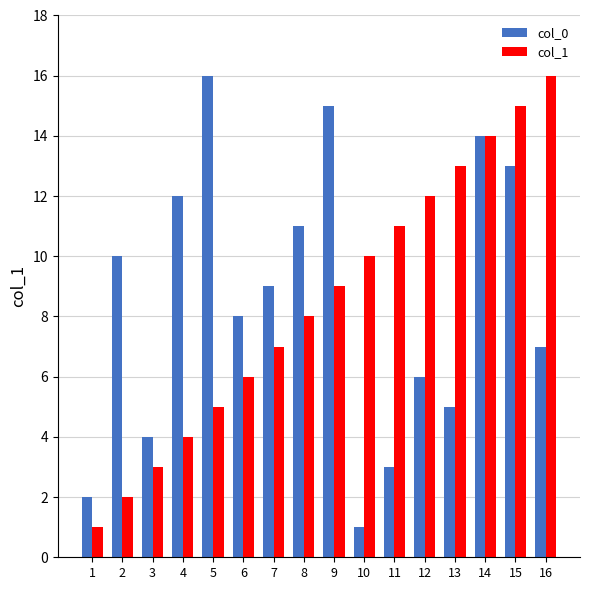

List the labels in order of col_0 value, smallest first.

10, 1, 11, 3, 13, 12, 16, 6, 7, 2, 8, 4, 15, 14, 9, 5